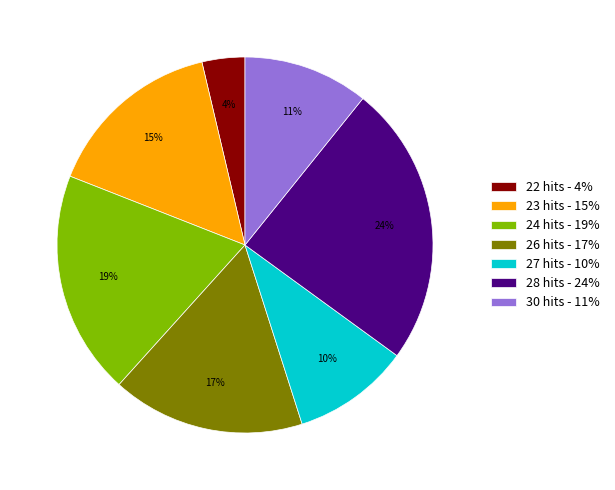

To the nearest percent, what is the average slice percentage?

14%